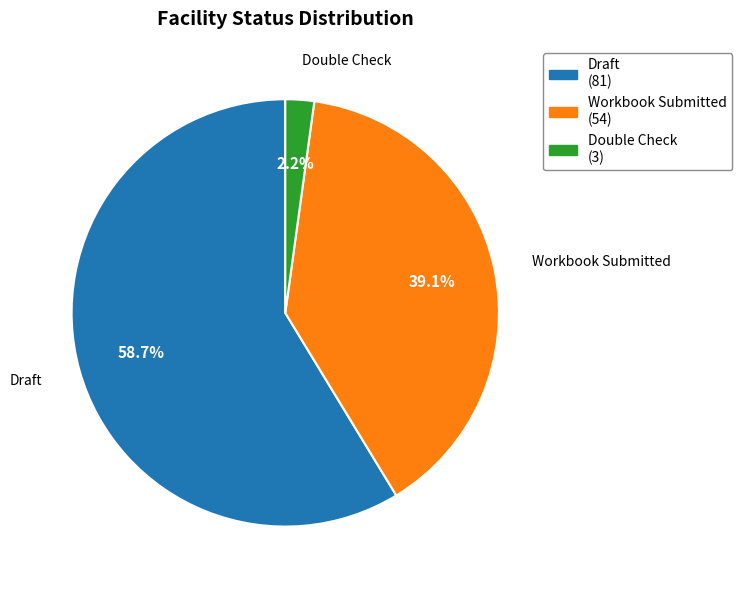

To the nearest percent, what is the combined percentage of Double Check and Draft?

61%